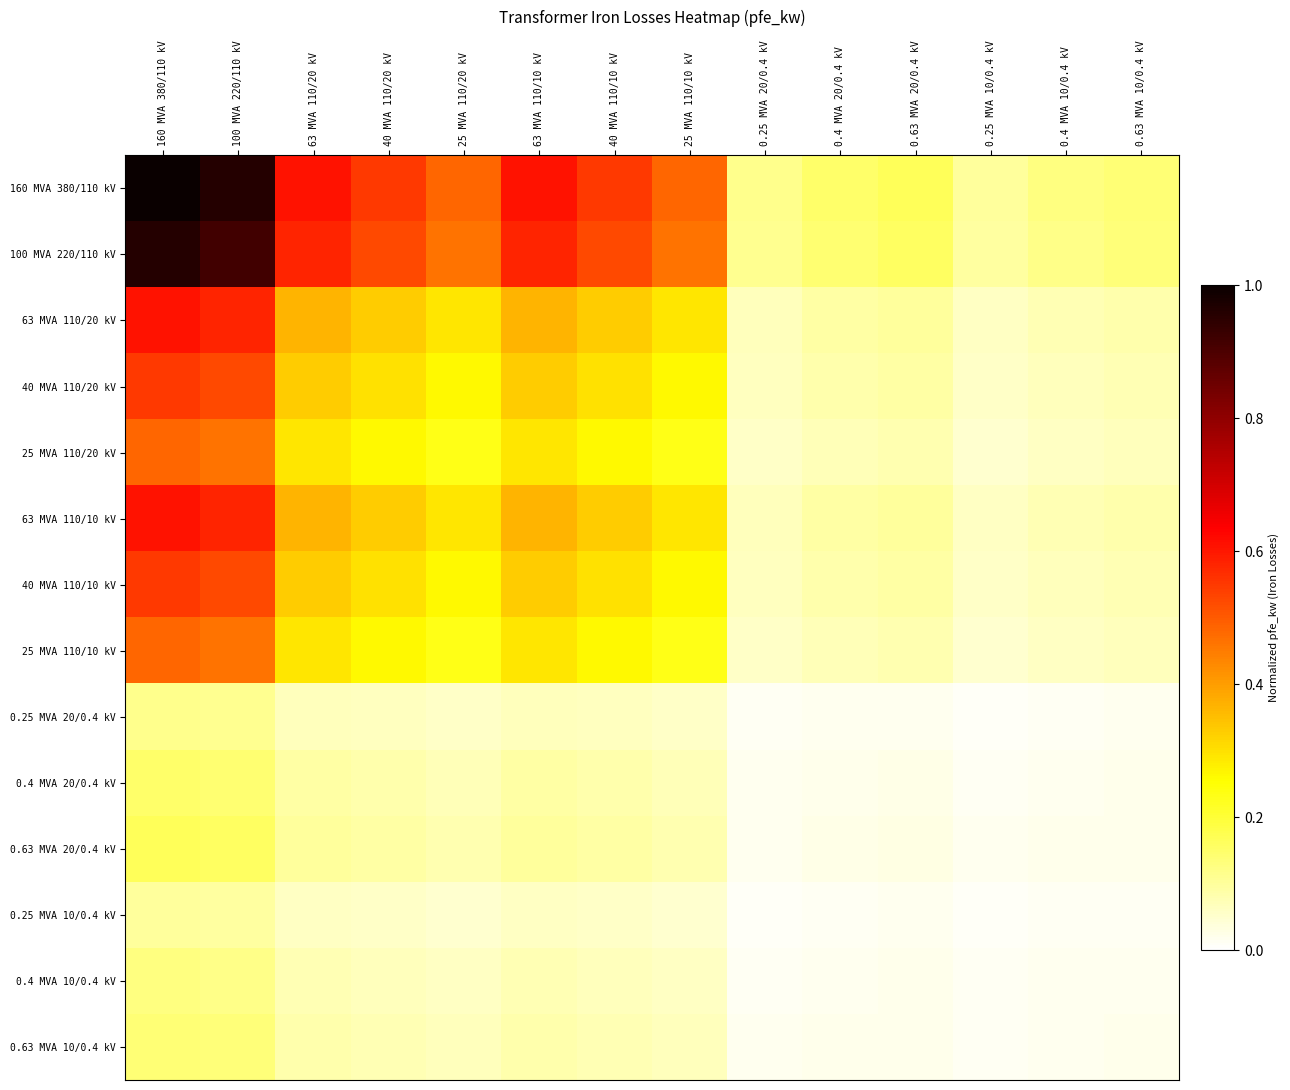

Rank the series by their maximum value, from highest to lowest.

160 MVA 380/110 kV, 100 MVA 220/110 kV, 63 MVA 110/20 kV, 63 MVA 110/10 kV, 40 MVA 110/20 kV, 40 MVA 110/10 kV, 25 MVA 110/20 kV, 25 MVA 110/10 kV, 0.63 MVA 20/0.4 kV, 0.4 MVA 20/0.4 kV, 0.63 MVA 10/0.4 kV, 0.4 MVA 10/0.4 kV, 0.25 MVA 20/0.4 kV, 0.25 MVA 10/0.4 kV